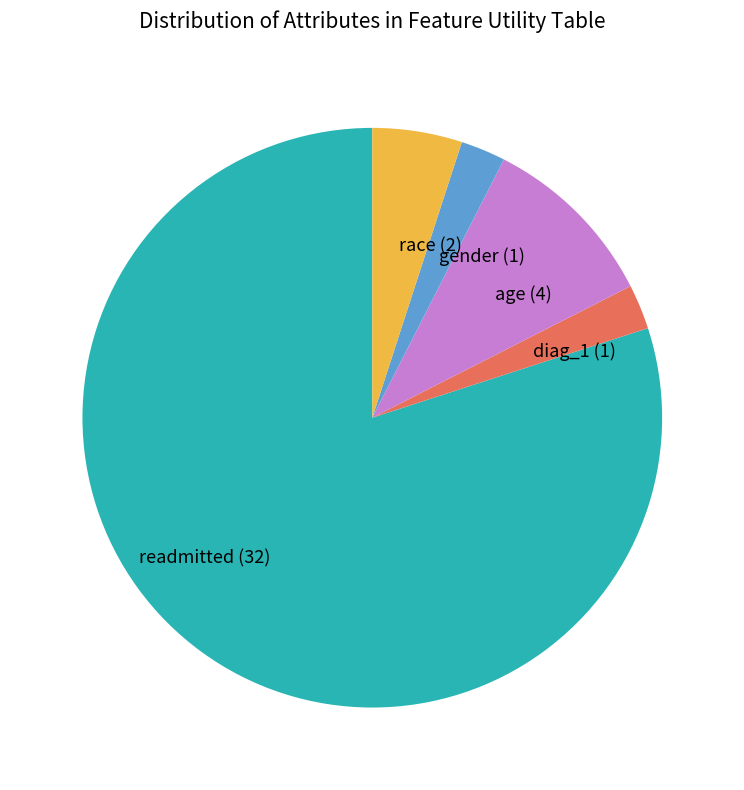

Does any single category account for the majority?

Yes